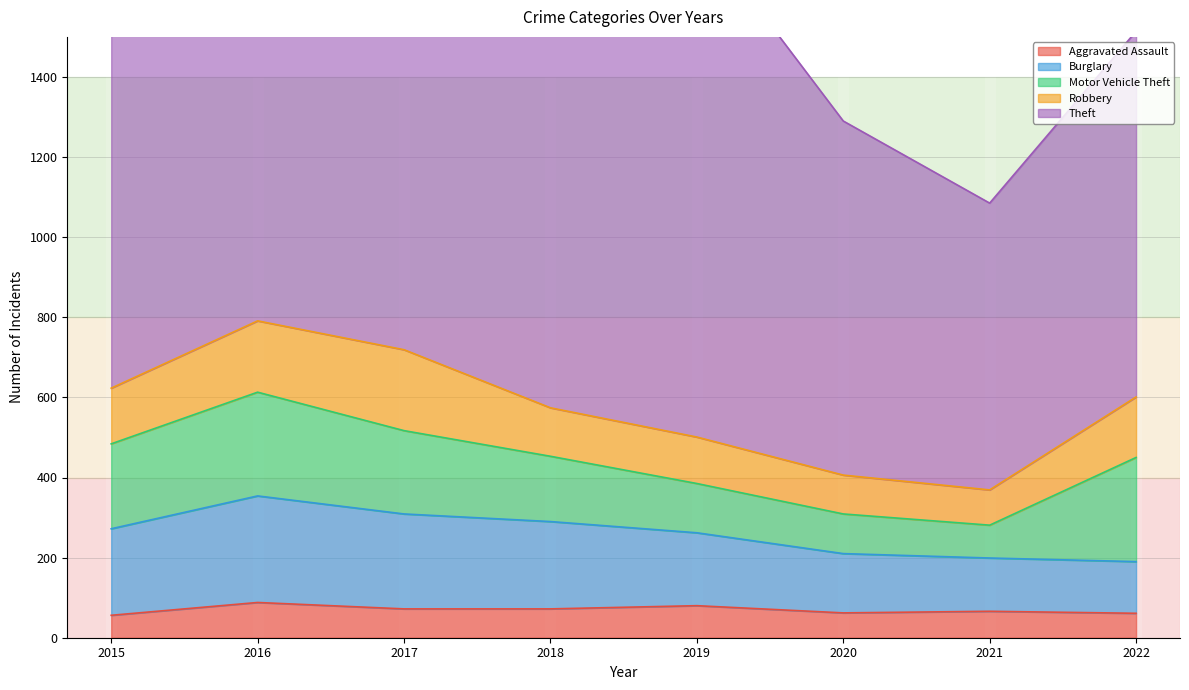

What is the average value of the Burglary series?

191